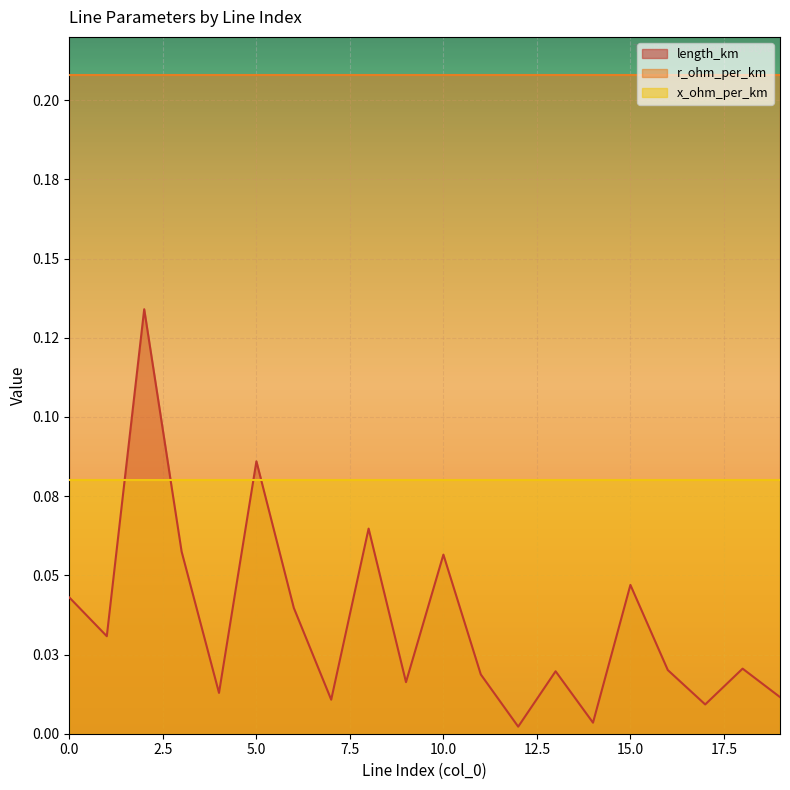

Reading right to left, list all the values displayed in this chart.

length_km: 0.0	0.0	0.0	0.0	0.0	0.0	0.0	0.0	0.0	0.1	0.0	0.1	0.0	0.0	0.1	0.0	0.1	0.1	0.0	0.0
r_ohm_per_km: 0.2	0.2	0.2	0.2	0.2	0.2	0.2	0.2	0.2	0.2	0.2	0.2	0.2	0.2	0.2	0.2	0.2	0.2	0.2	0.2
x_ohm_per_km: 0.1	0.1	0.1	0.1	0.1	0.1	0.1	0.1	0.1	0.1	0.1	0.1	0.1	0.1	0.1	0.1	0.1	0.1	0.1	0.1